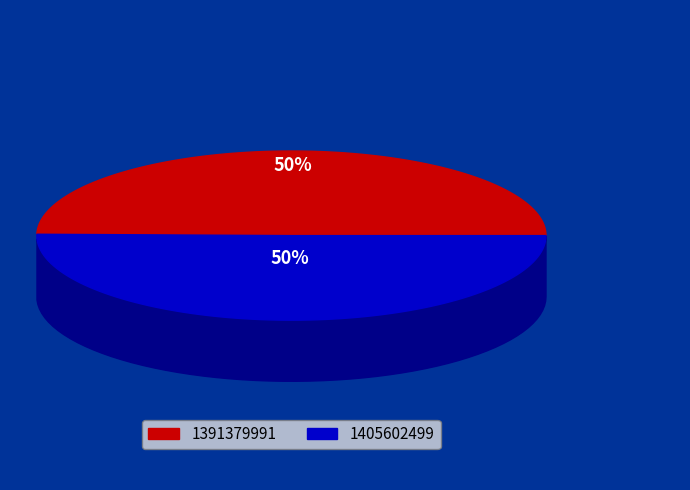

What is the change in value from 1391379991 to 1405602499?

+14222508